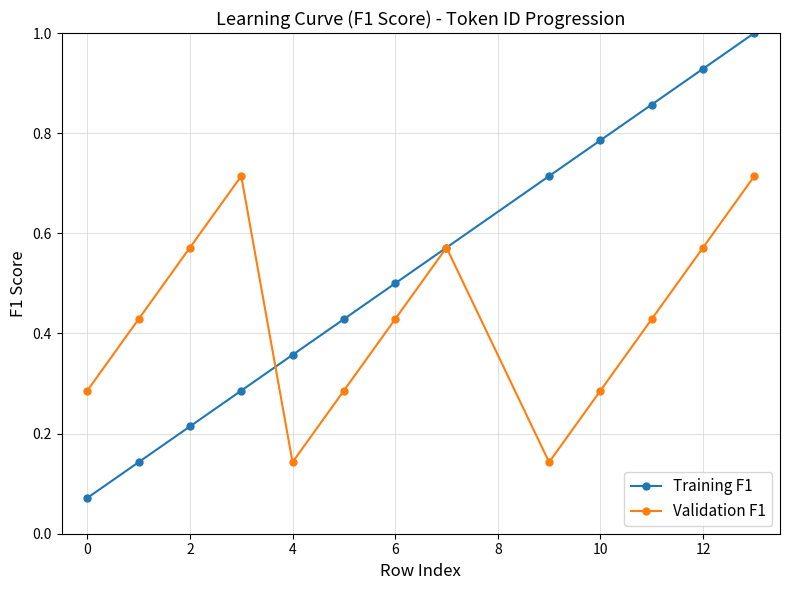

True or false: Training F1 has more than 1 points higher than both neighbors.

False